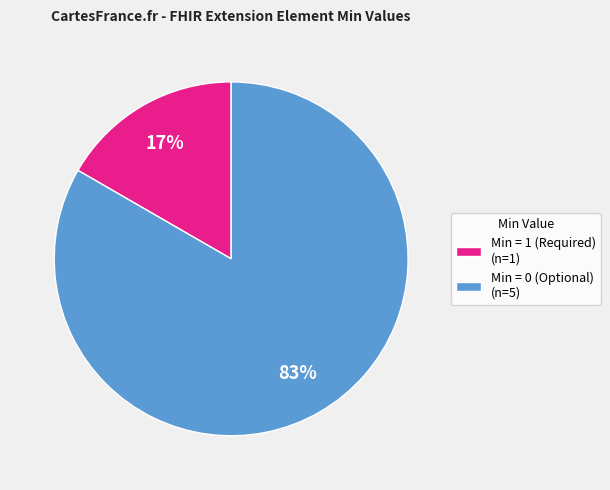

How many segments does this pie chart have?

2